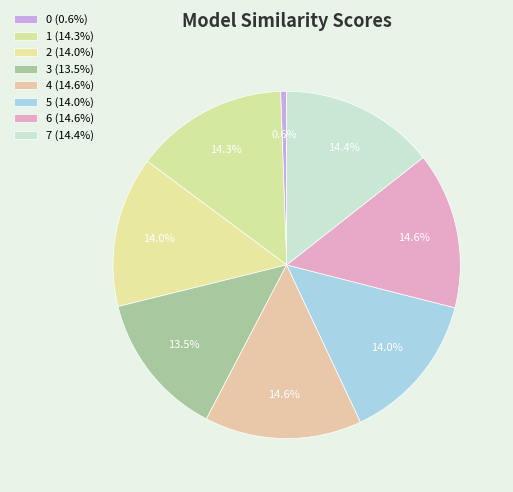

Combined, do 4 and 5 account for over 50%?

No